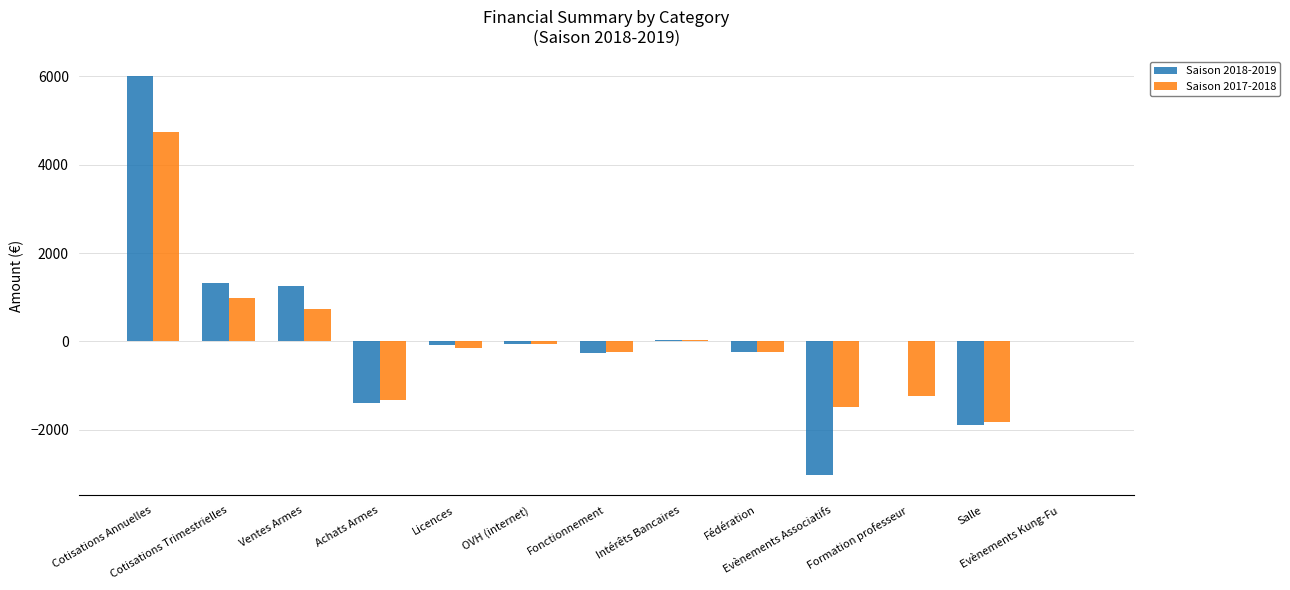

What is the difference between the Saison 2018-2019 values at Fédération and Cotisations Trimestrielles?

1580.0